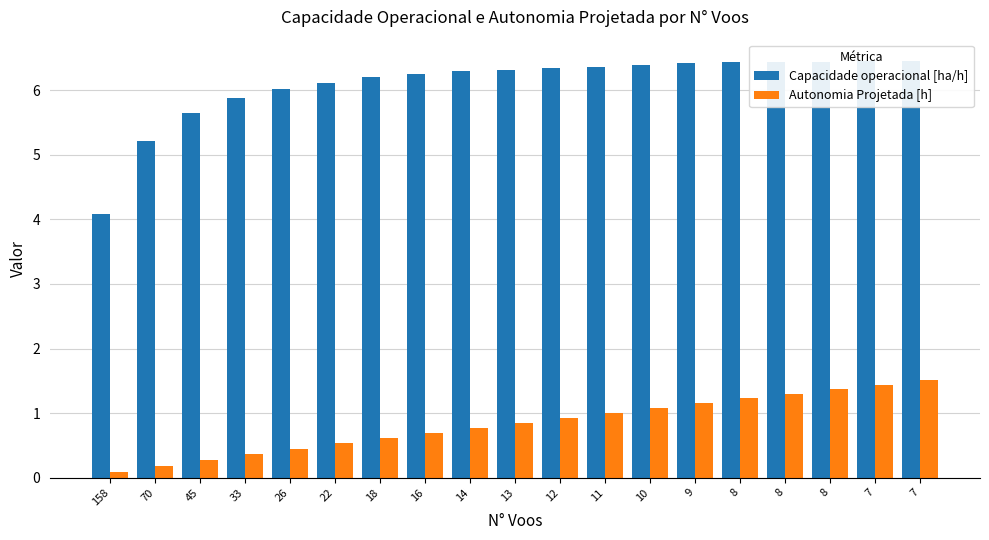

Where is Autonomia Projetada [h] nearest to the value 0?

158